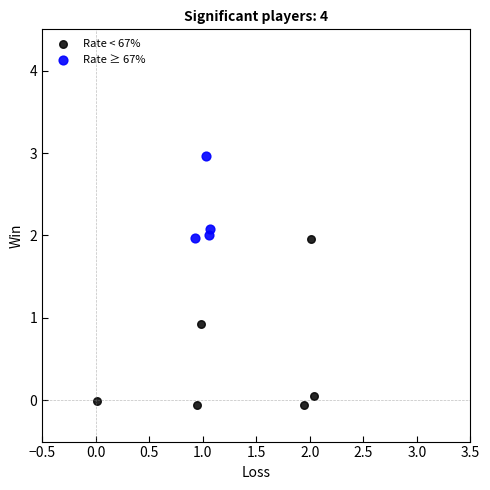

Which series reaches the maximum Y coordinate?

Rate ≥ 67%